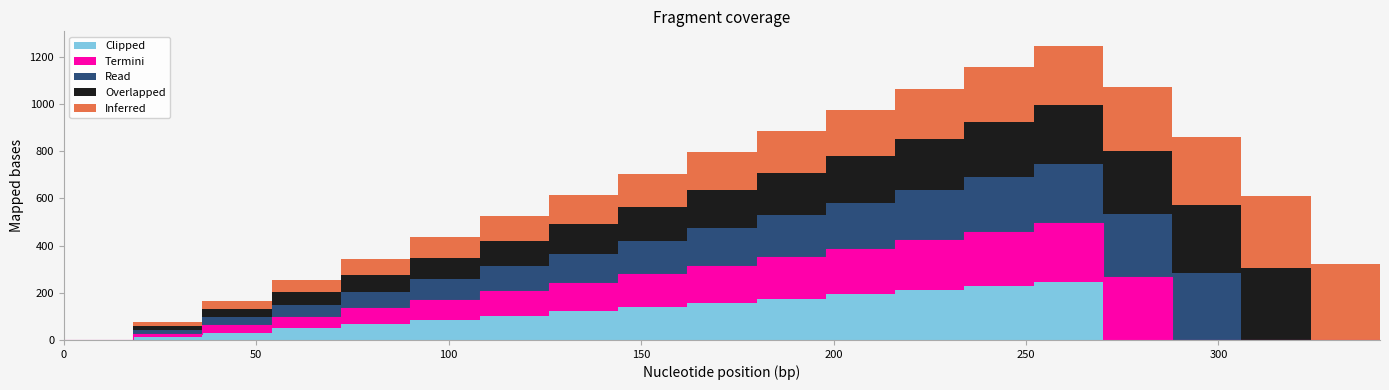

How many positive values does the Clipped series have?

14